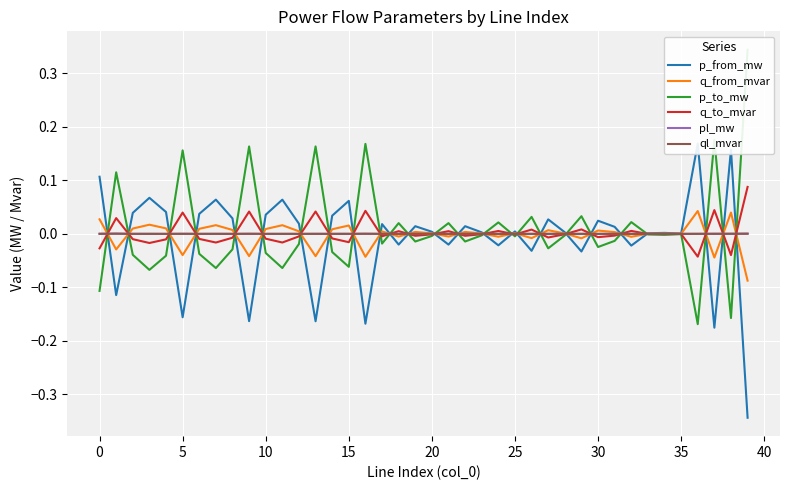

True or false: ql_mvar has a value of 0.0 at 32.

True